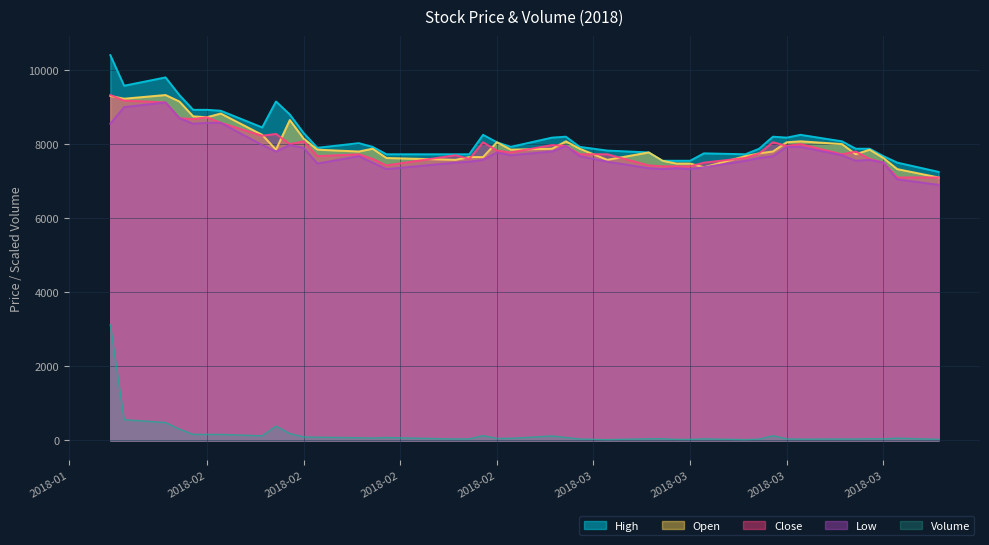

Reading right to left, extract all data points from this chart.

High: 7250.0	7500.0	7675.0	7875.0	7875.0	8075.0	8250.0	8175.0	8200.0	7875.0	7725.0	7750.0	7550.0	7550.0	7550.0	7775.0	7825.0	7925.0	8200.0	8175.0	7925.0	8050.0	8250.0	7725.0	7725.0	7725.0	7925.0	8025.0	7900.0	8300.0	8800.0	9150.0	8450.0	8900.0	8925.0	8925.0	9325.0	9800.0	9575.0	10400.0
Open: 7100.0	7325.0	7625.0	7850.0	7725.0	8000.0	8075.0	8050.0	7800.0	7750.0	7675.0	7375.0	7475.0	7475.0	7550.0	7775.0	7575.0	7875.0	8075.0	7875.0	7850.0	8050.0	7650.0	7650.0	7575.0	7625.0	7875.0	7800.0	7850.0	8150.0	8650.0	7850.0	8250.0	8825.0	8725.0	8750.0	9150.0	9325.0	9225.0	9300.0
Close: 7100.0	7100.0	7500.0	7600.0	7800.0	7725.0	8000.0	7950.0	8050.0	7750.0	7625.0	7500.0	7400.0	7400.0	7400.0	7425.0	7725.0	7725.0	7950.0	7975.0	7775.0	7825.0	8050.0	7600.0	7700.0	7425.0	7600.0	7725.0	7675.0	8075.0	8000.0	8275.0	8225.0	8575.0	8725.0	8675.0	8700.0	9125.0	9175.0	9325.0
Low: 6900.0	7050.0	7500.0	7575.0	7550.0	7700.0	7925.0	7925.0	7675.0	7625.0	7550.0	7375.0	7325.0	7350.0	7325.0	7350.0	7525.0	7675.0	7950.0	7800.0	7700.0	7775.0	7575.0	7525.0	7500.0	7325.0	7500.0	7675.0	7475.0	7900.0	7975.0	7800.0	7975.0	8575.0	8575.0	8550.0	8700.0	9125.0	9000.0	8550.0
Volume: 30.0	61.5	42.4	45.7	37.8	39.3	34.2	42.3	127.9	35.7	21.5	42.3	26.6	28.7	47.1	45.0	21.4	38.1	81.0	121.5	56.7	56.1	129.8	43.0	38.8	79.2	66.1	73.6	87.3	96.9	186.4	387.8	125.3	163.2	162.6	164.9	306.8	485.3	561.7	3120.0